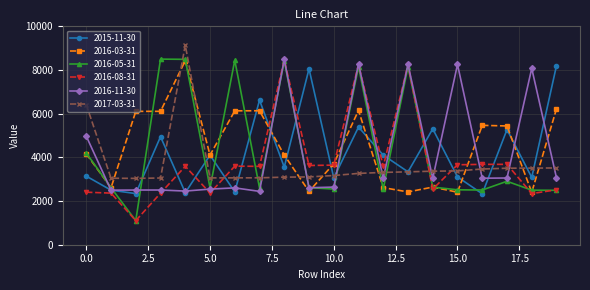

True or false: 2016-11-30 and 2017-03-31 cross at least once.

True